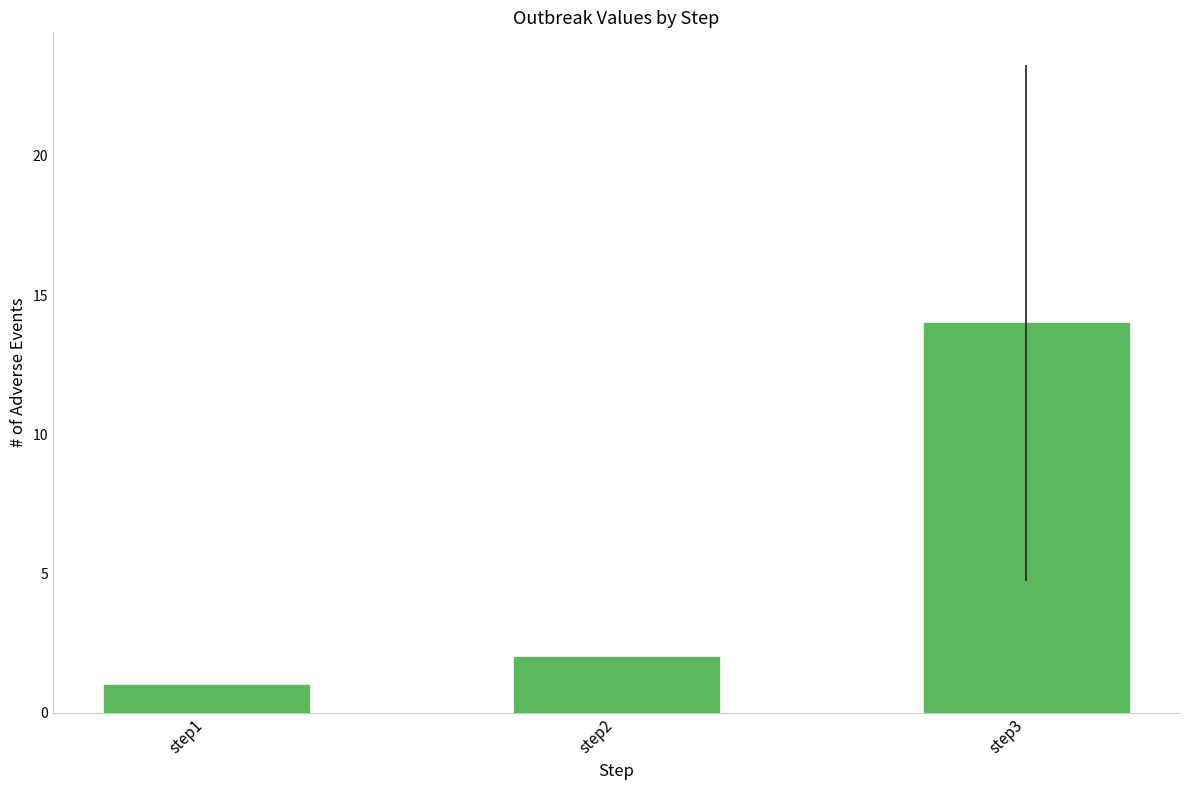

What is the sum of the values at step1 and step2?

3